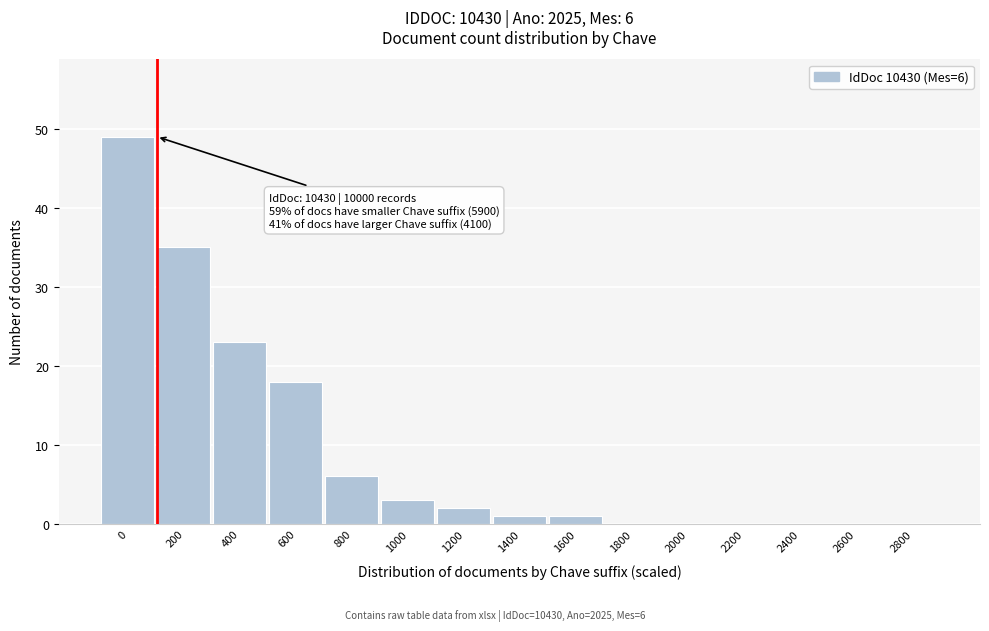

Reading left to right, extract all data points from this chart.

0=49	200=35	400=23	600=18	800=6	1000=3	1200=2	1400=1	1600=1	1800=0	2000=0	2200=0	2400=0	2600=0	2800=0